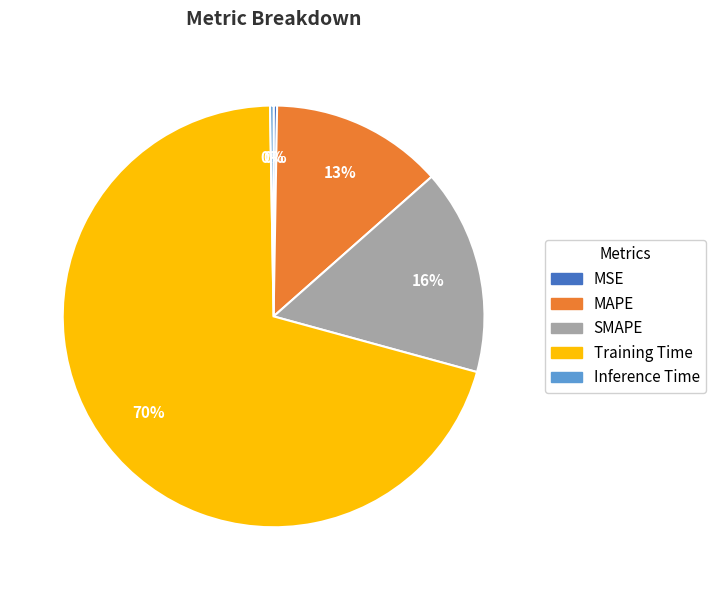

Does MAPE represent more than half of the total?

No